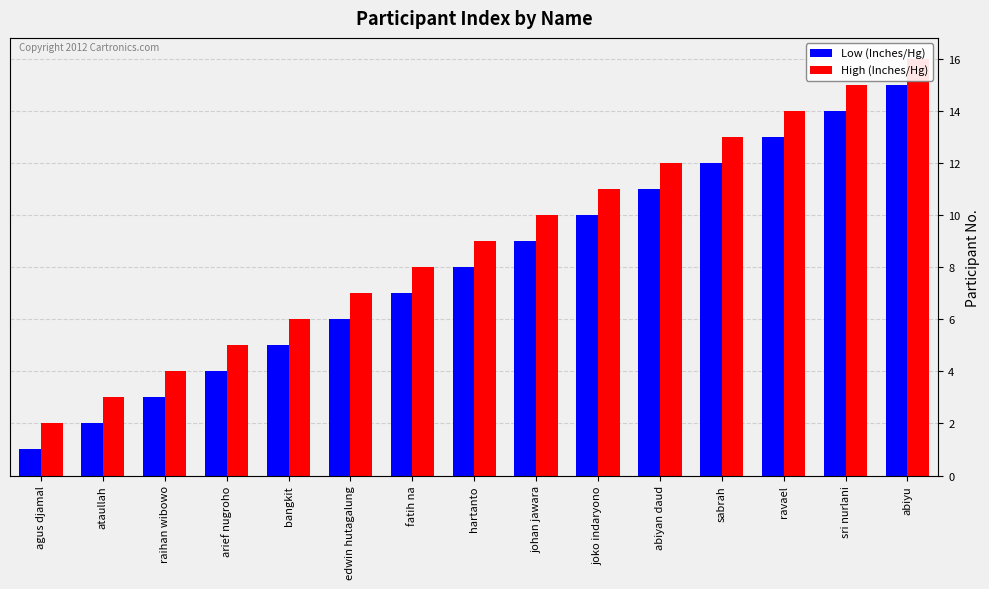

What position from the right is bangkit?

11